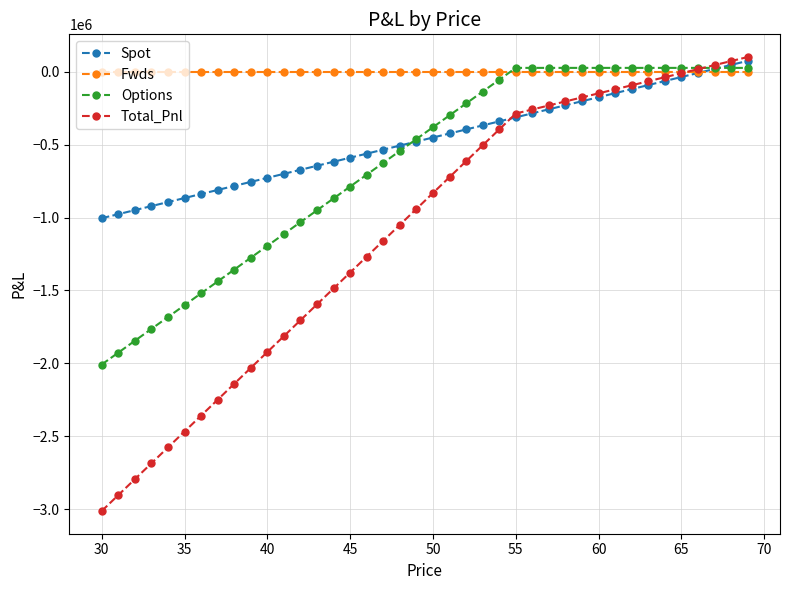

What is the value of the Options point at the 1st from the left?

-2007999.6